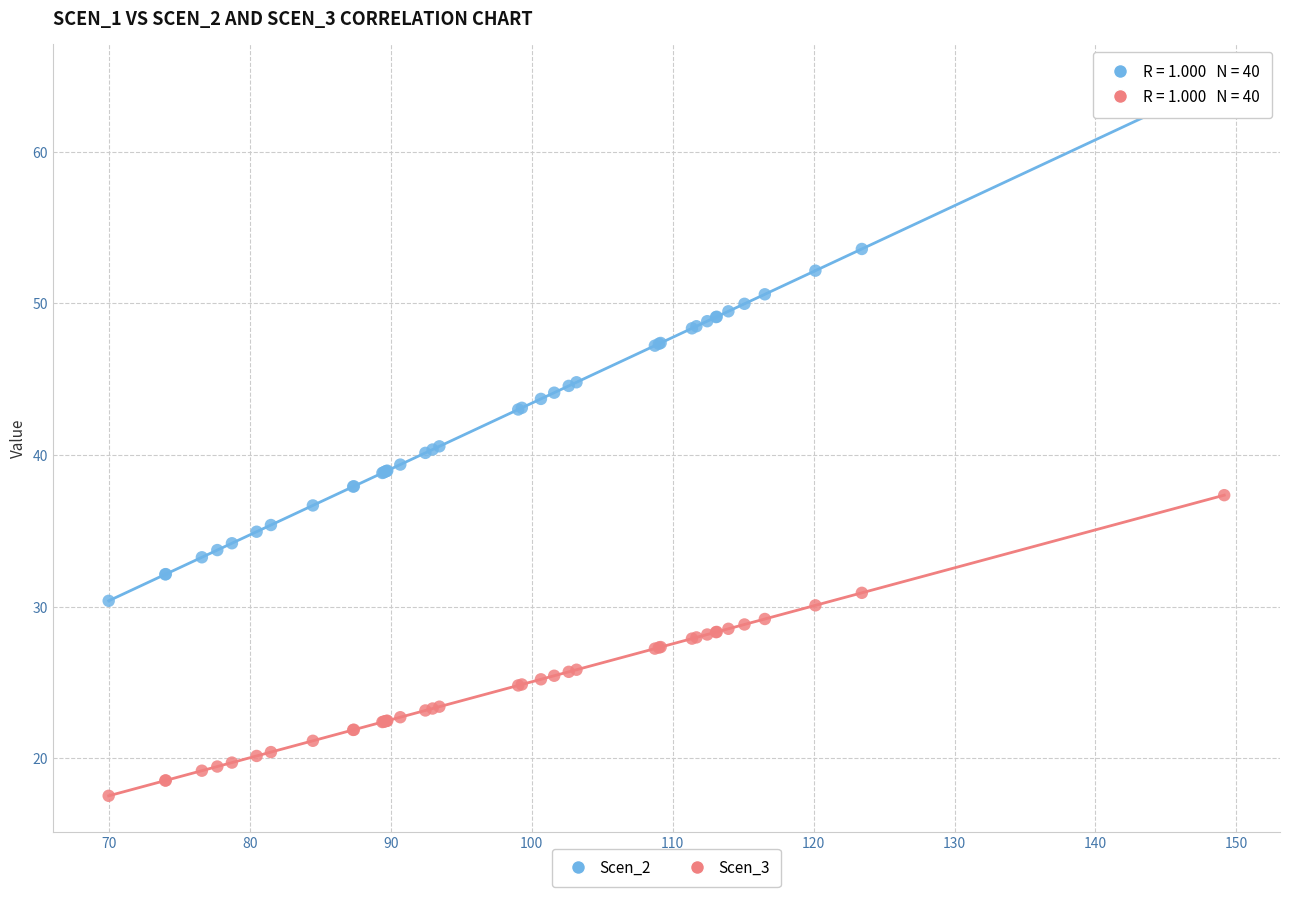

Which series contains the highest Y value?

Scen_2